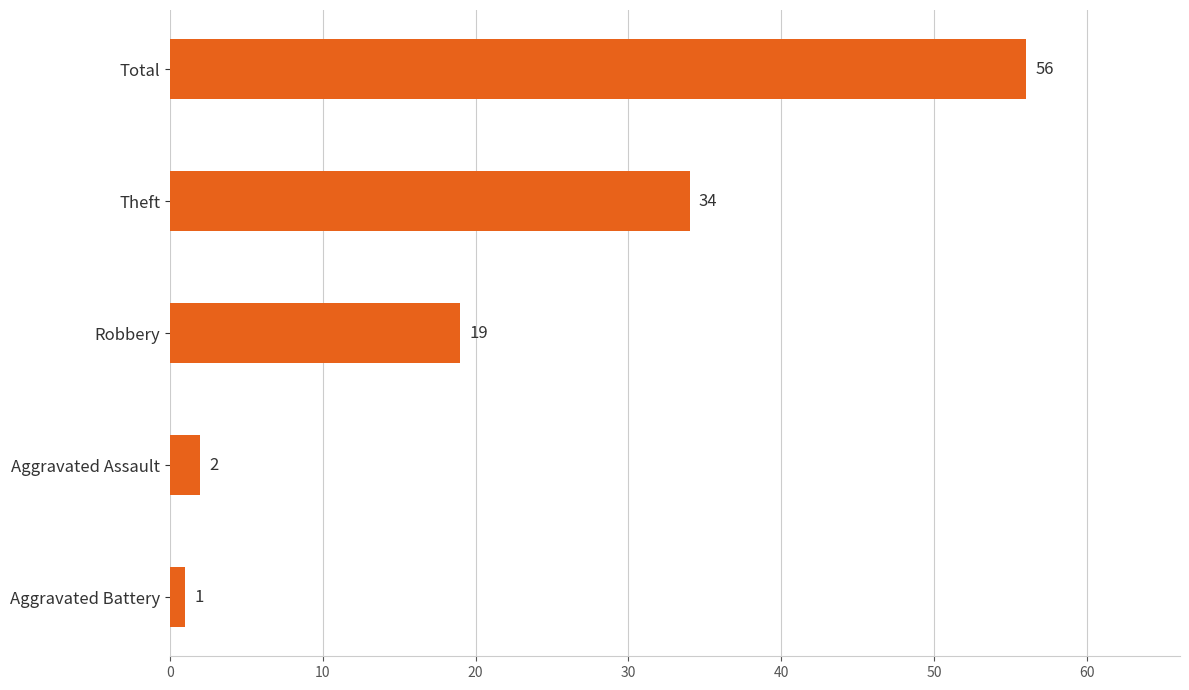

List the labels in order of value, largest first.

Total, Theft, Robbery, Aggravated Assault, Aggravated Battery